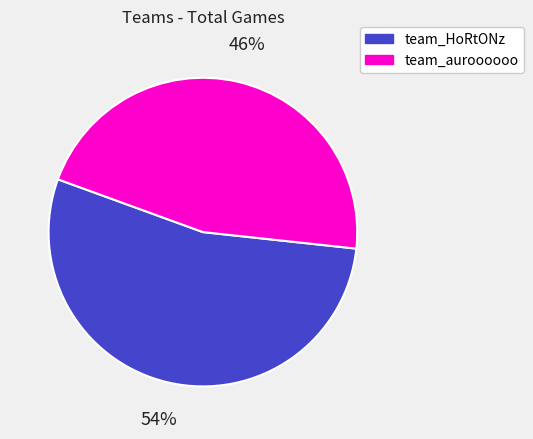

How many segments does this pie chart have?

2